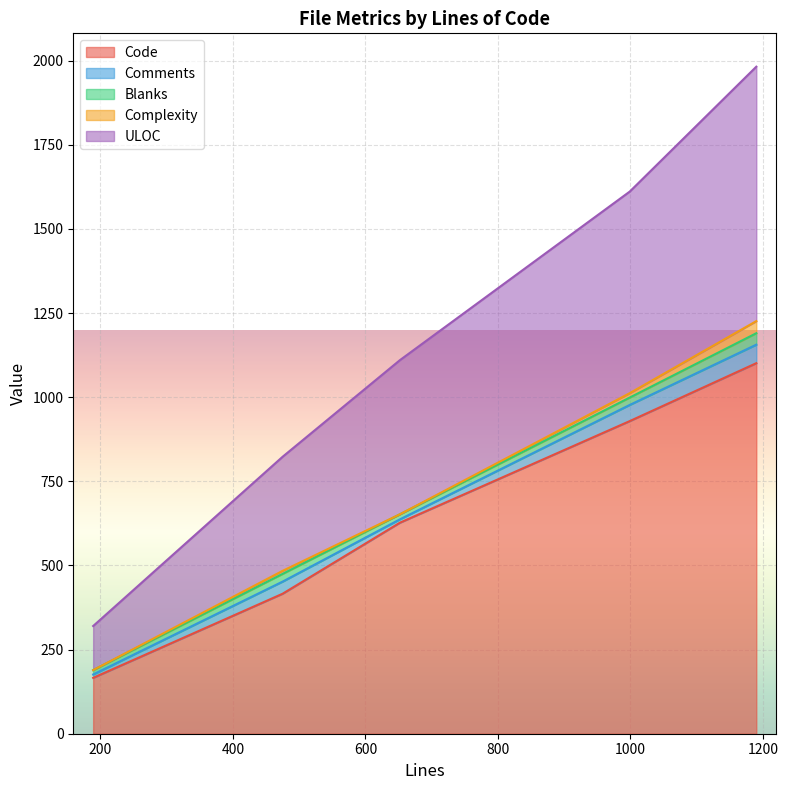

What is the minimum value for Code?

166